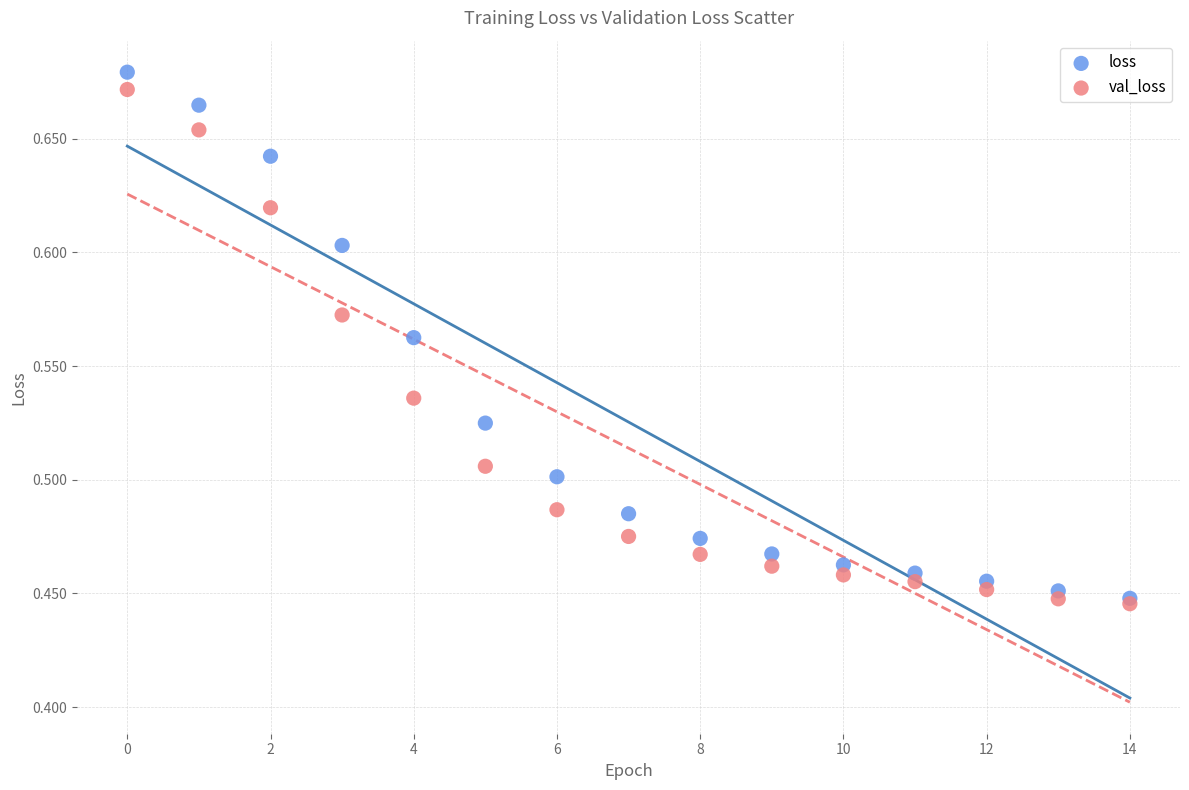

What are all the series names shown in the legend?

loss, val_loss